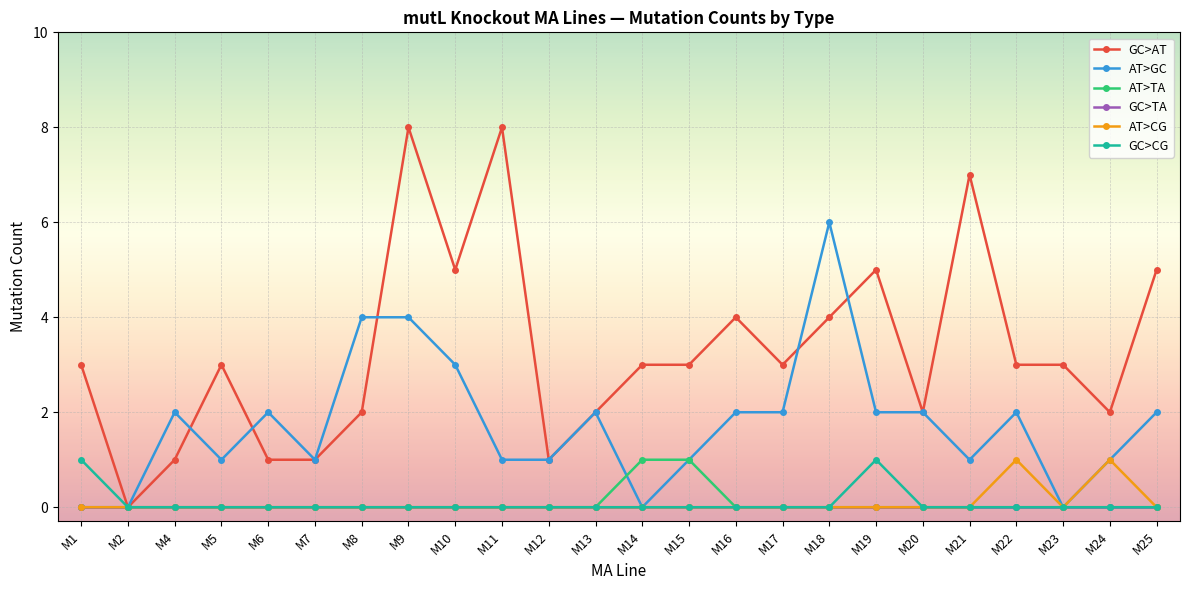

Count the number of categories in the chart.

24